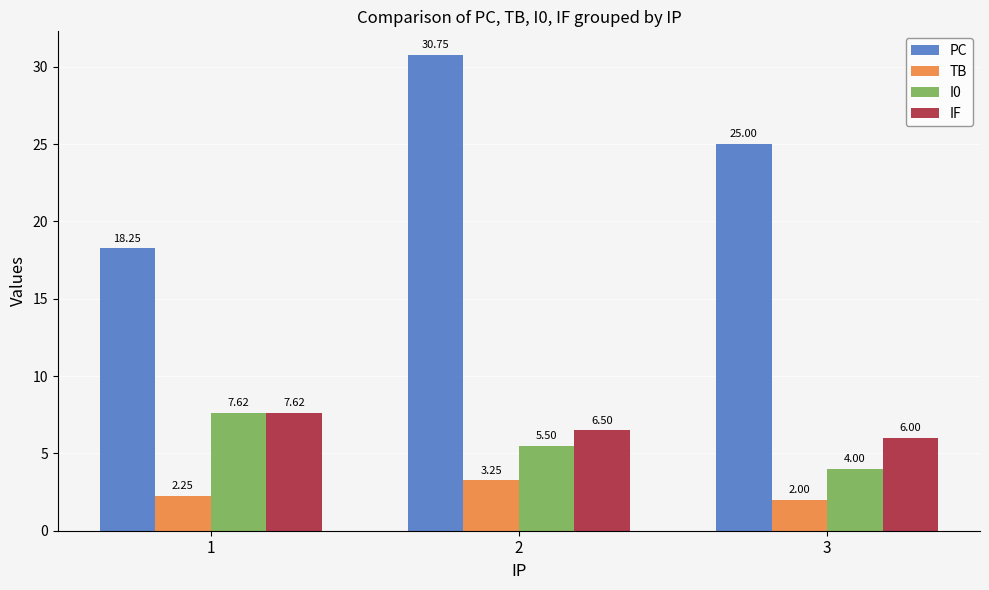

At which label is PC closest to 24?

3